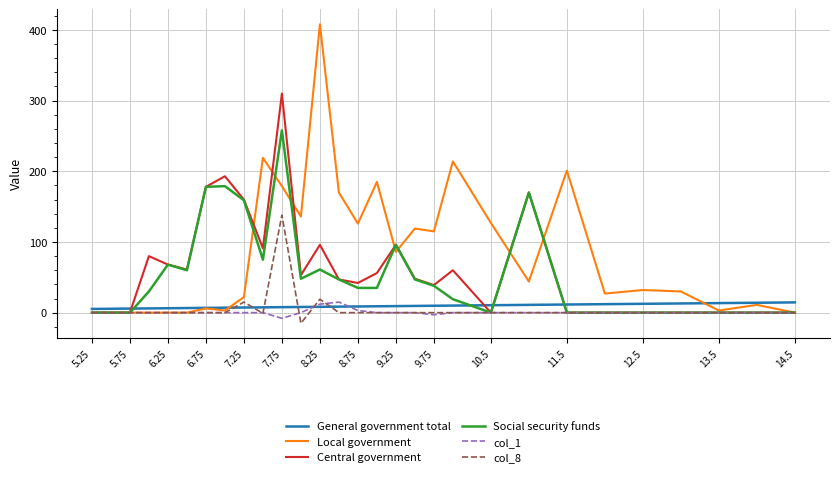

Which series has the largest total across all categories?

Local government